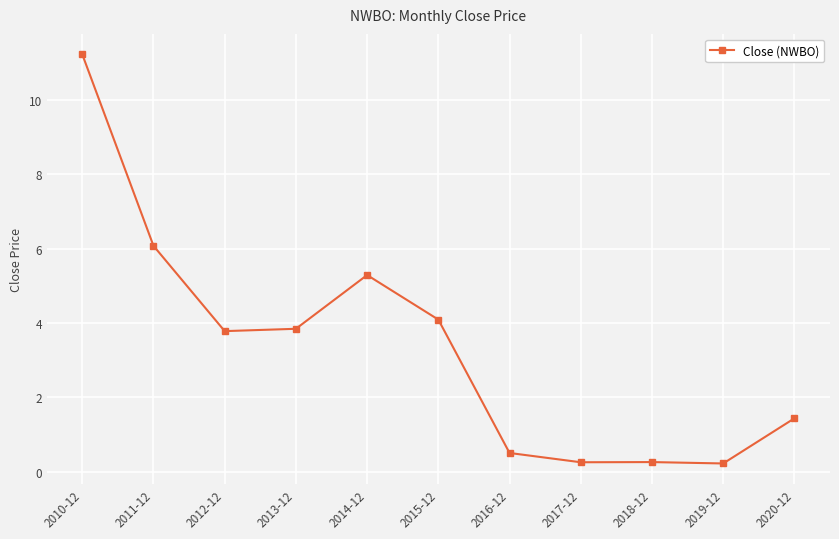

What is the label of the 6th point from the left?

2015-12